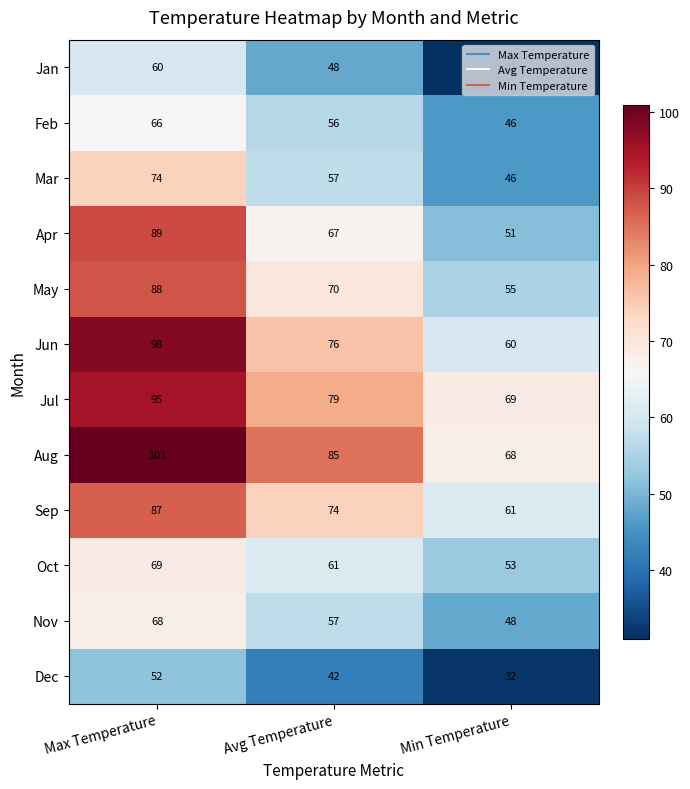

What is the difference between the highest and lowest values at Min Temperature?

38